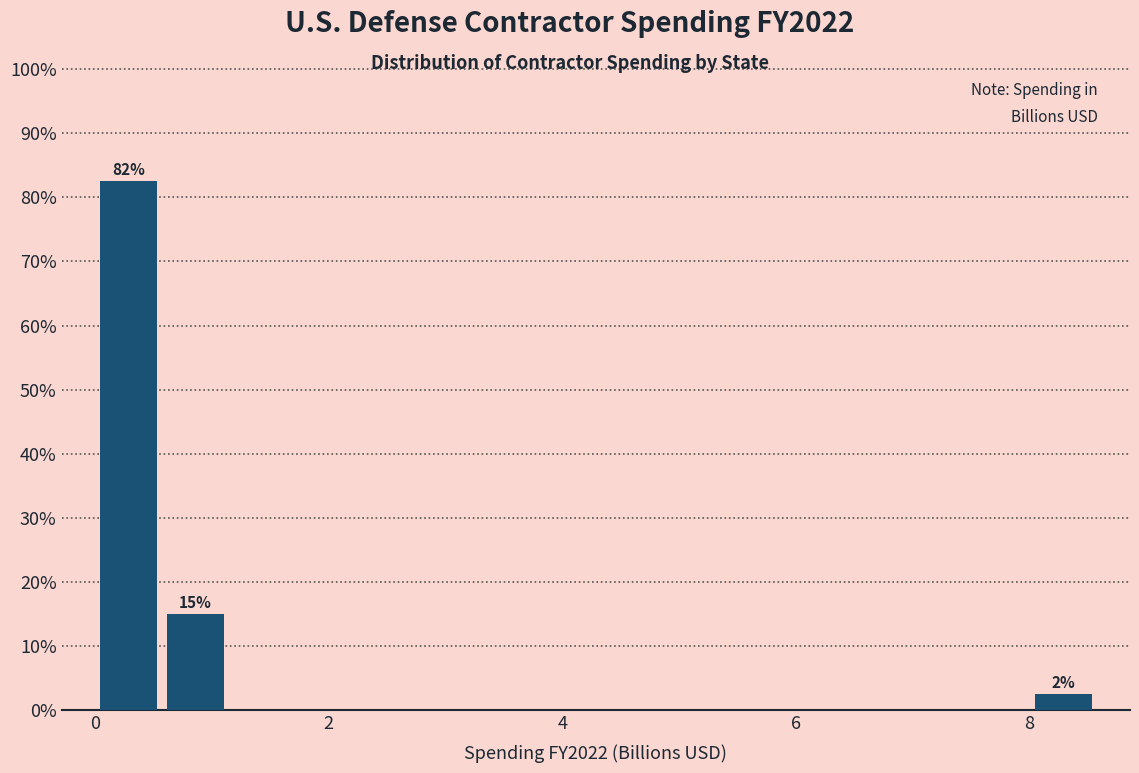

Around what value on the x-axis is the tallest bar? Give the approximate position of its centre, as read against the axis.

0.2